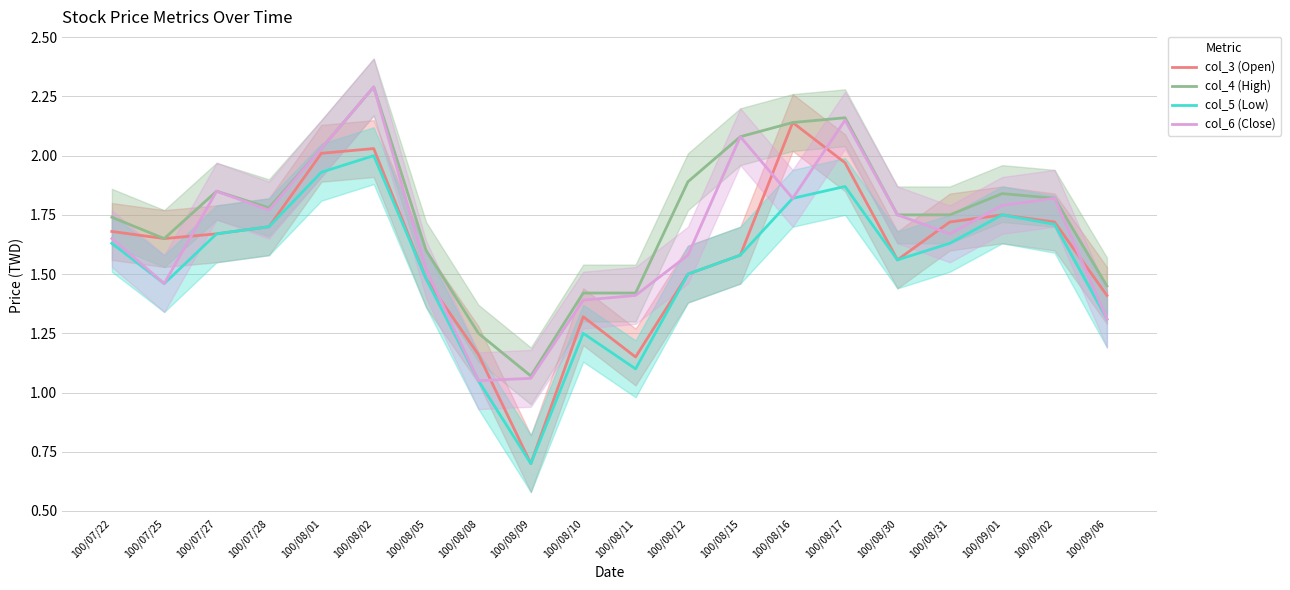

How many series are shown in this chart?

4